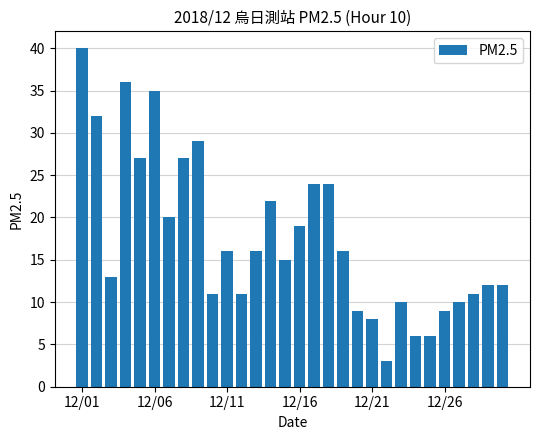

What is the difference between the second highest and minimum values?

33